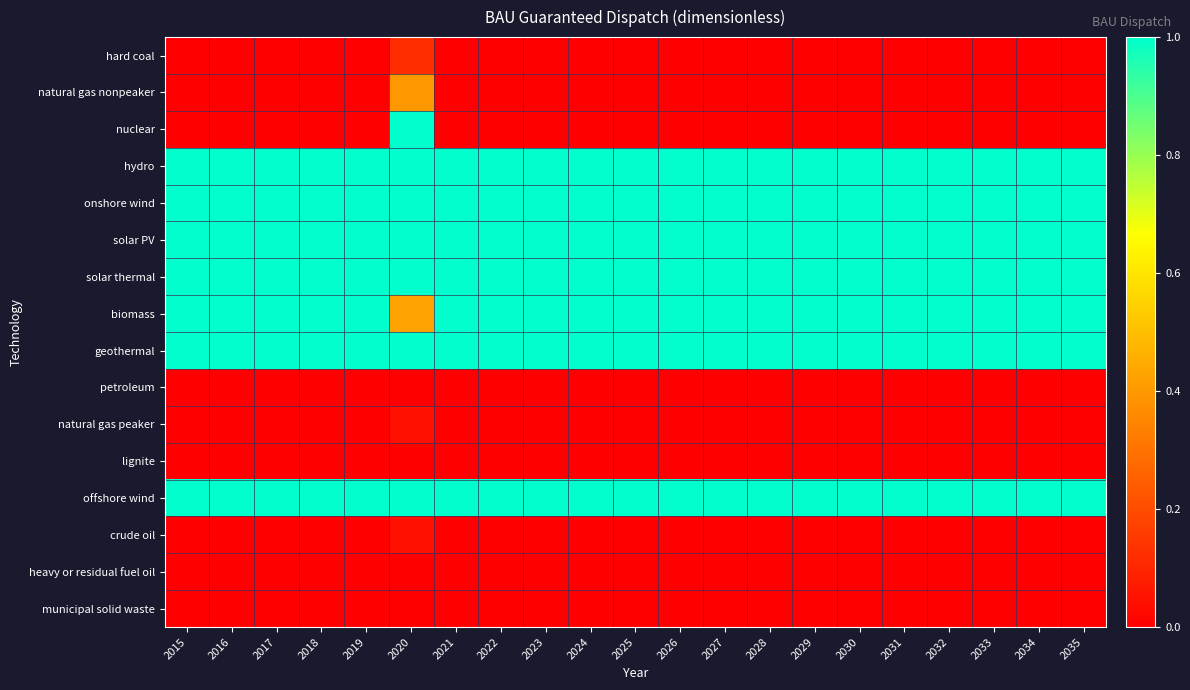

Between 2027 and 2032, which is larger?

2027